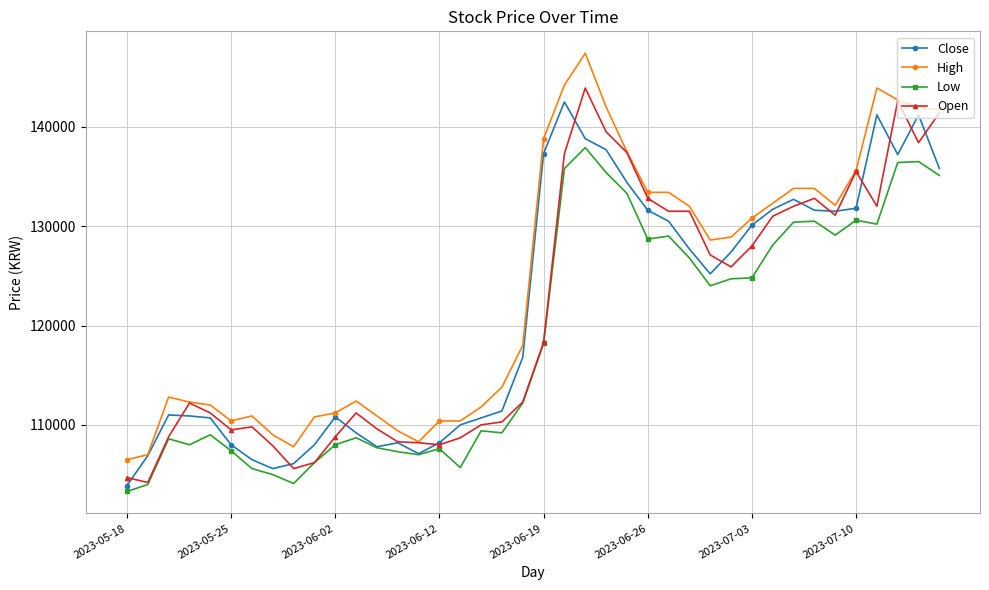

What is the value of the Low point at the 10th from the left?

106200